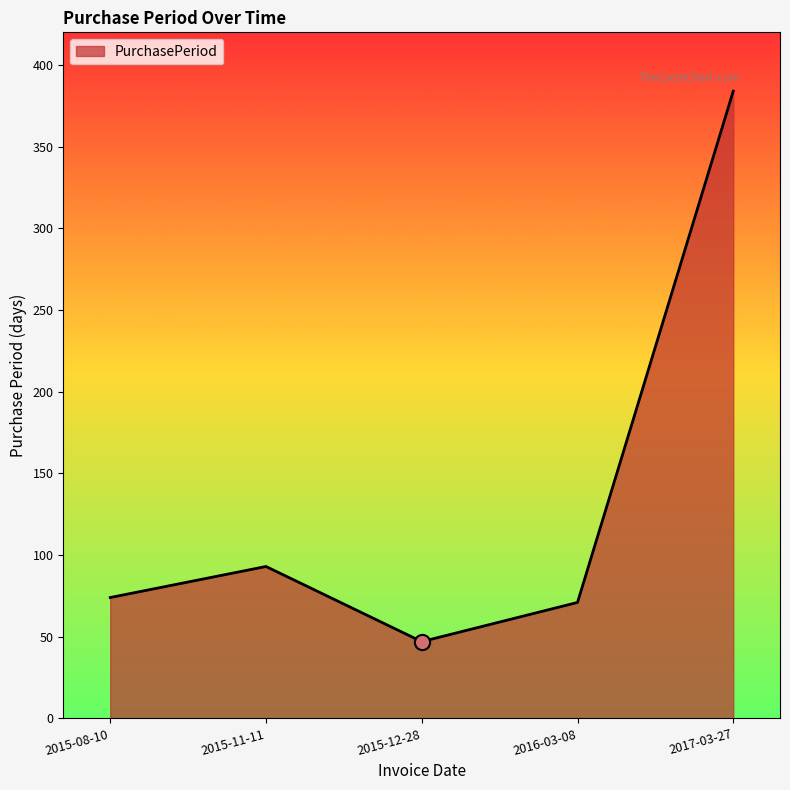

What is the ratio of the value at 2017-03-27 to the value at 2016-03-08?

5.4